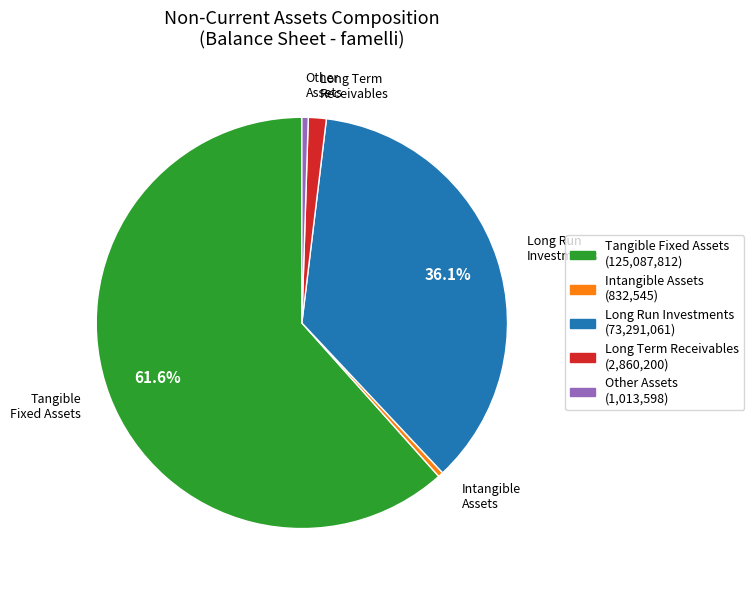

Does any single category account for the majority?

Yes